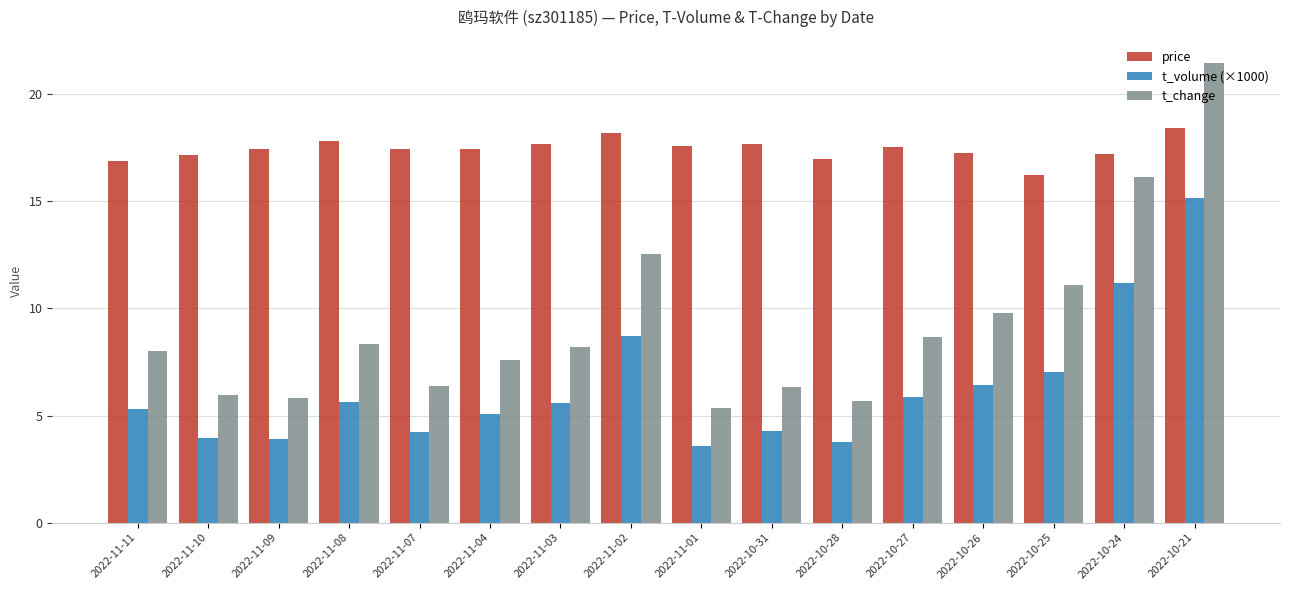

Which series has the widest spread of values?

t_change